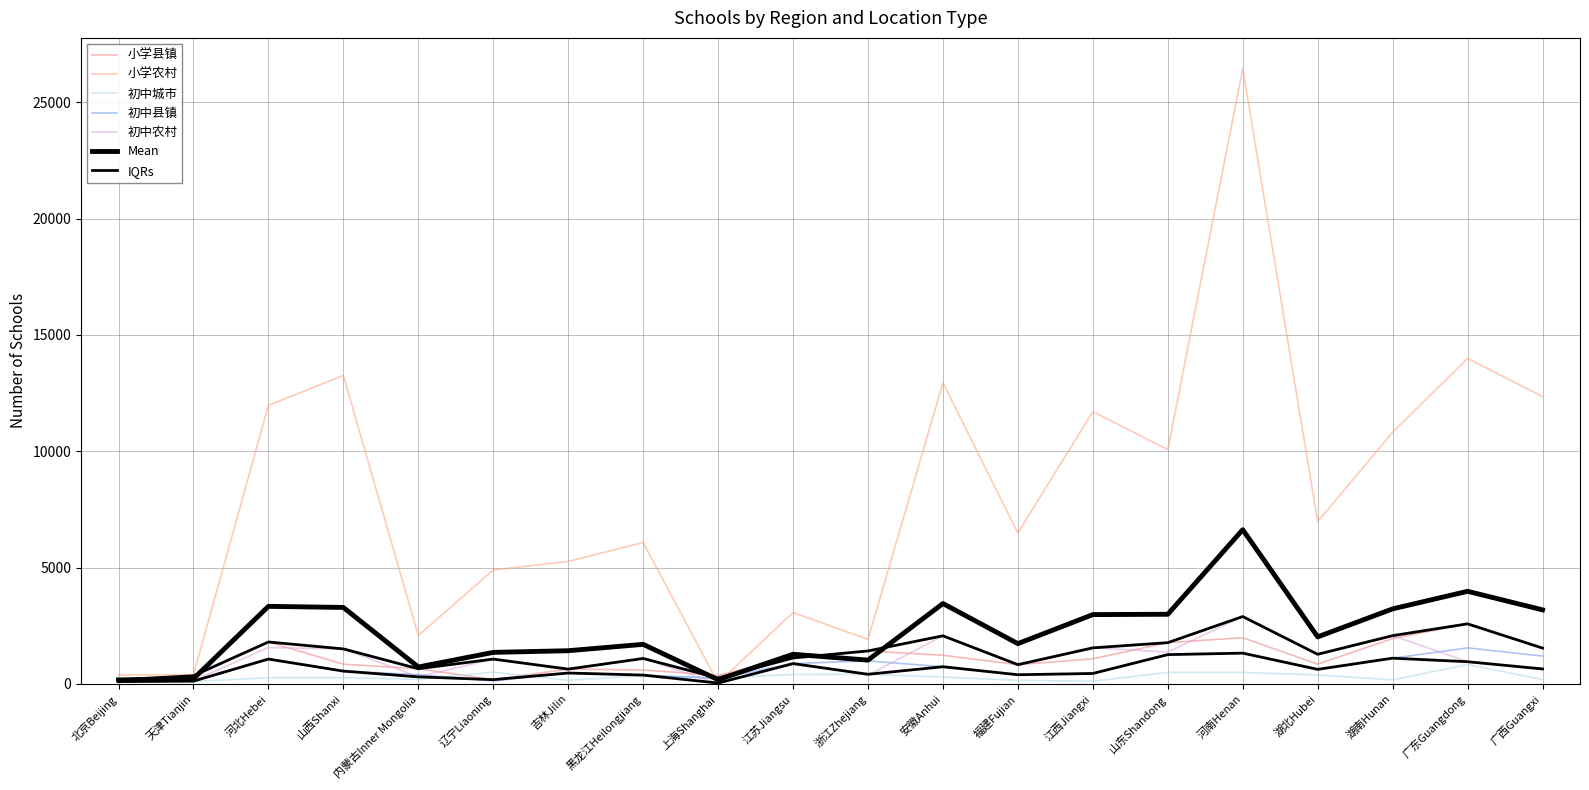

True or false: 初中城市 has more than 2 points higher than both neighbors.

True